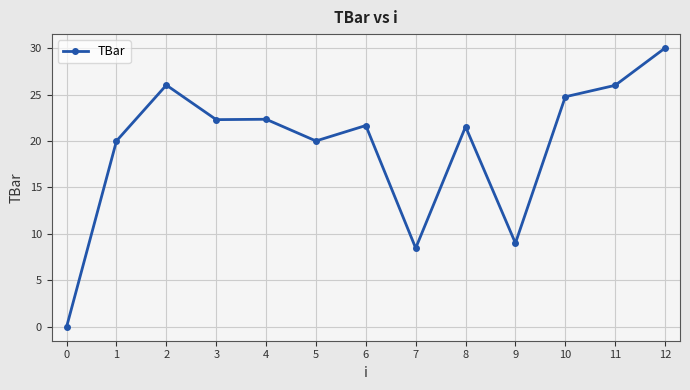

How many values are below 21?

5